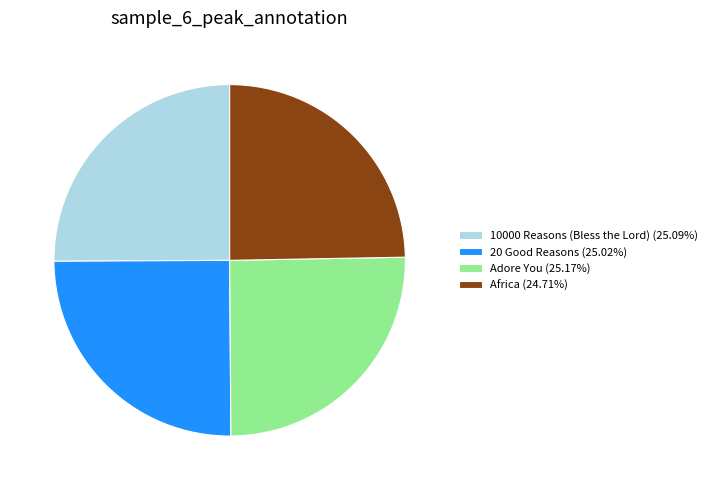

How many segments does this pie chart have?

4